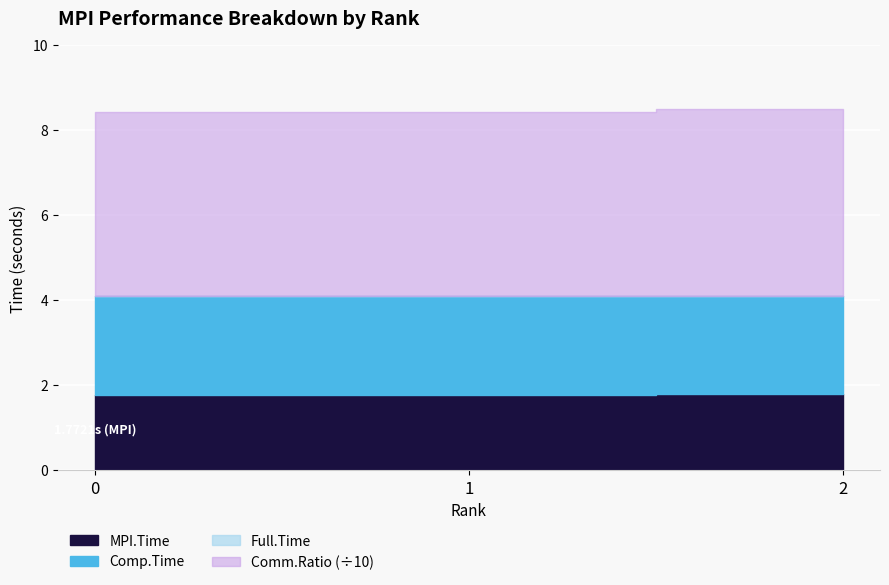

What is the greatest value displayed?

44.2